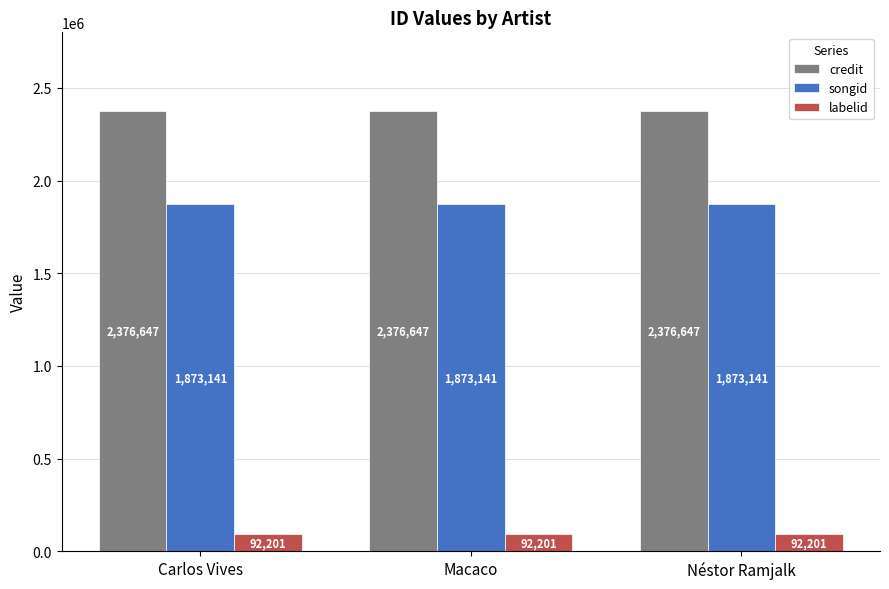

What are all the series names shown in the legend?

credit, songid, labelid